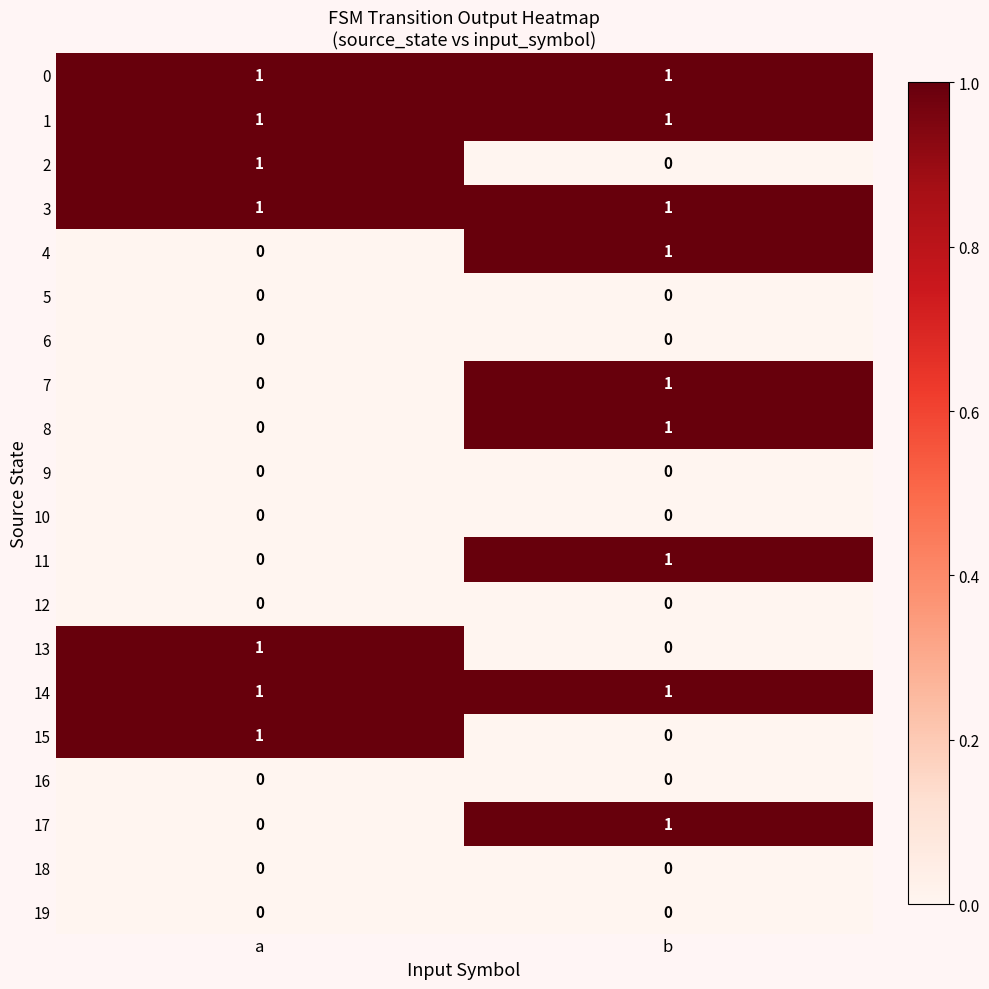

The value of 12 at a is 0. True or false?

True